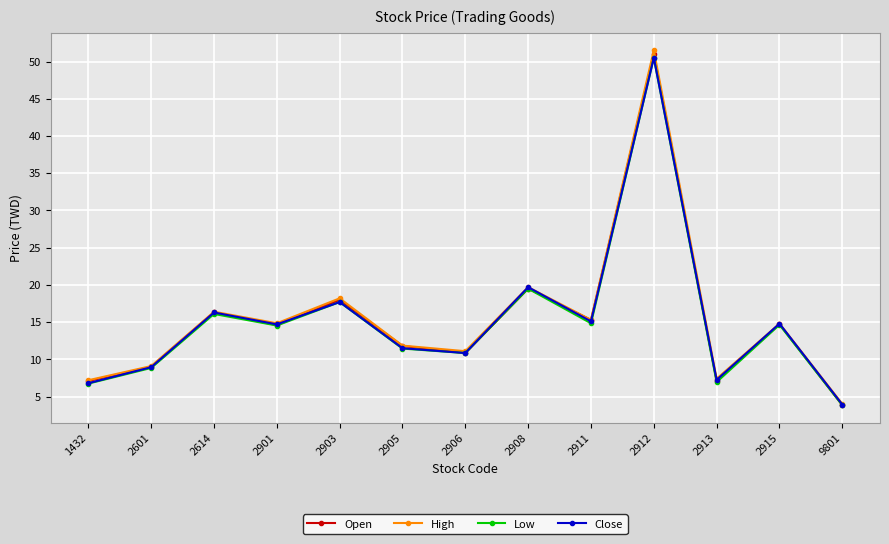

At which label is High closest to 27?

2908